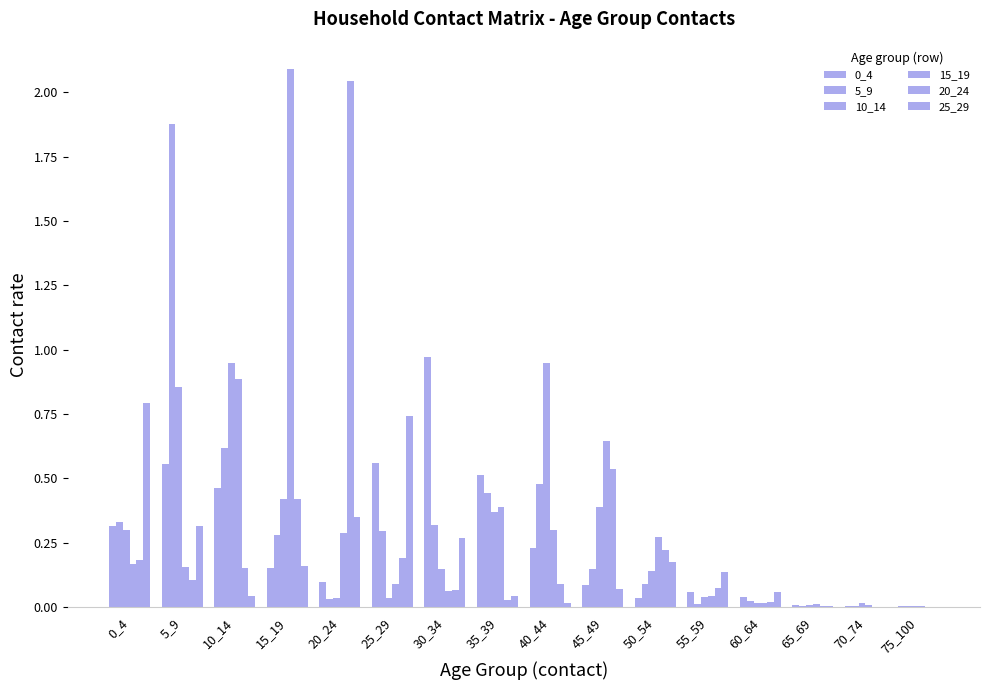

Which has a higher value, 0_4 or 25_29?

25_29